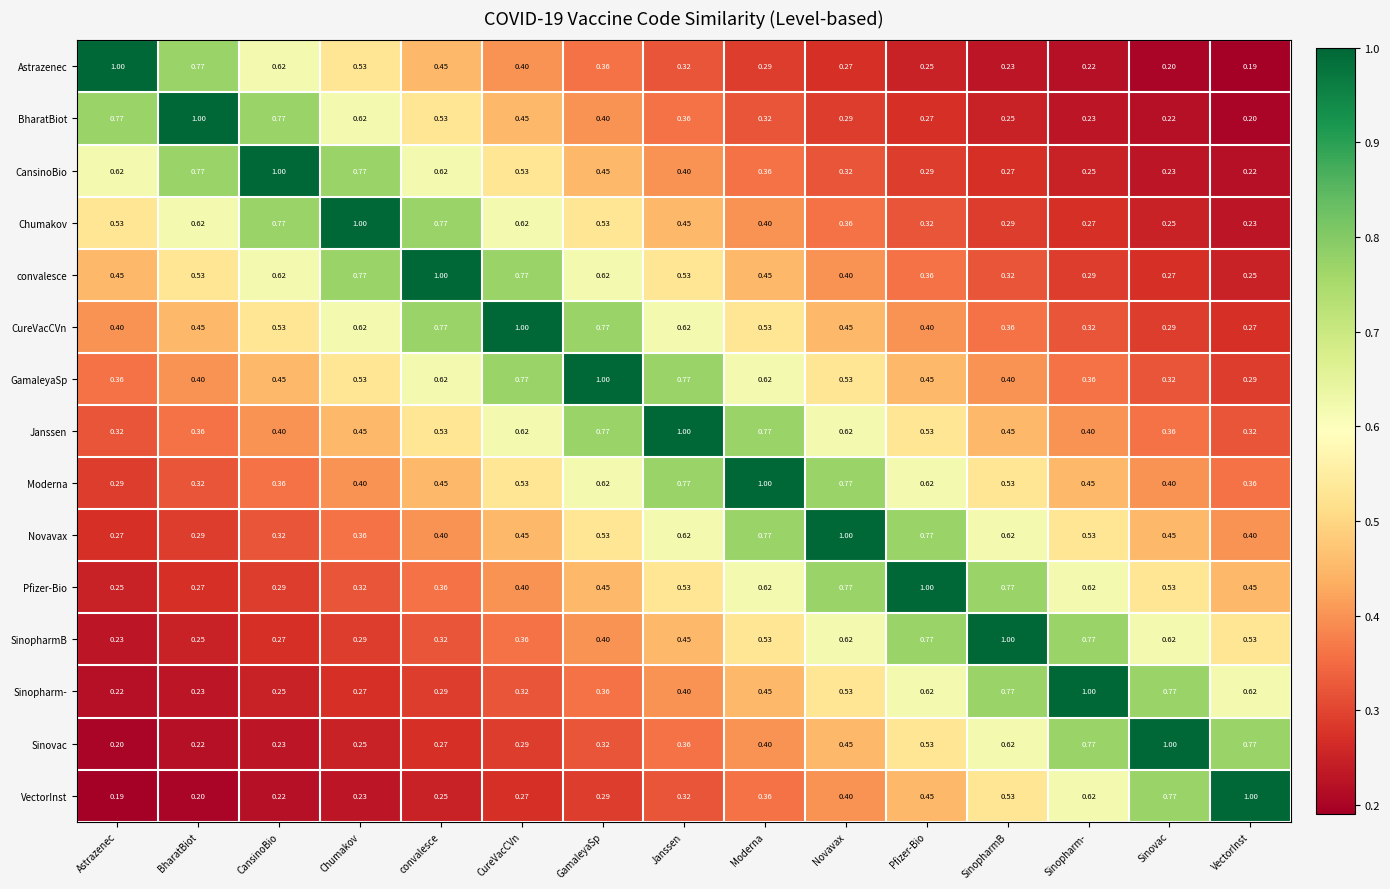

Which category has the highest value in the convalesce series?

convalesce